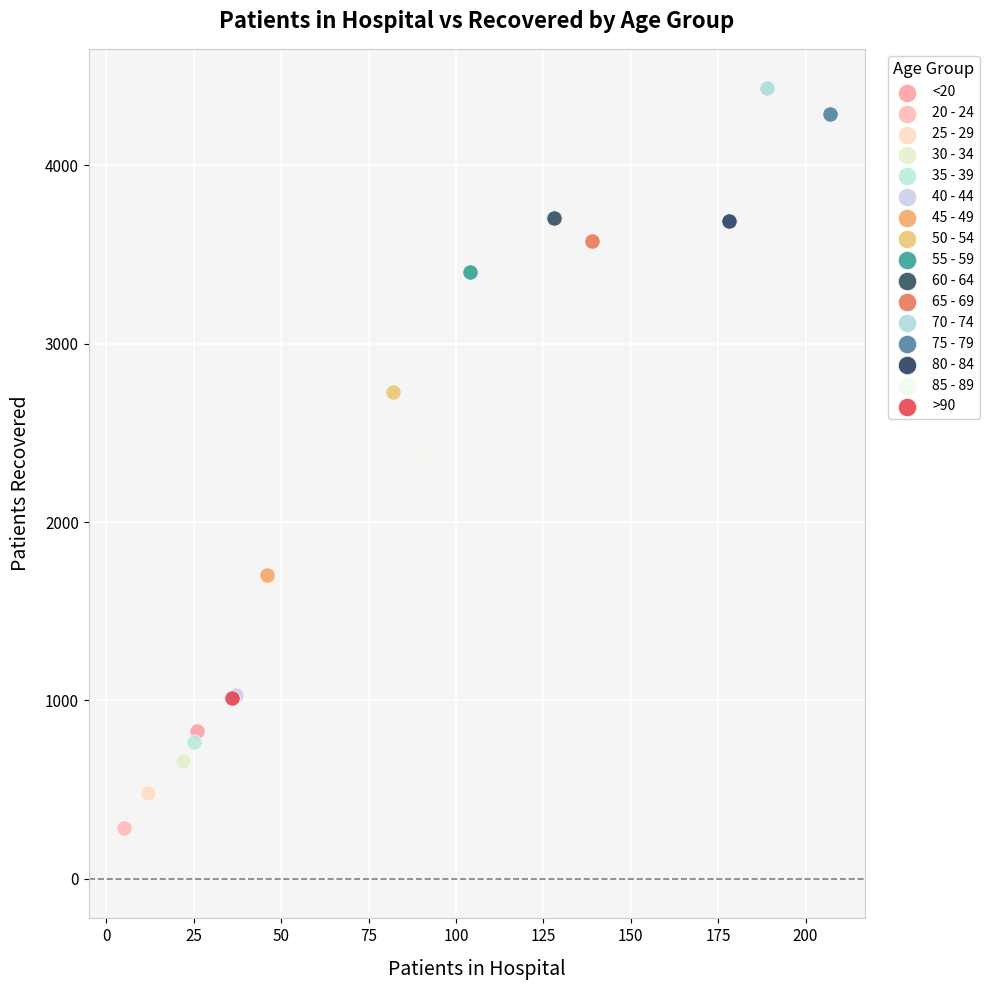

Which series reaches the minimum Y coordinate?

20 - 24